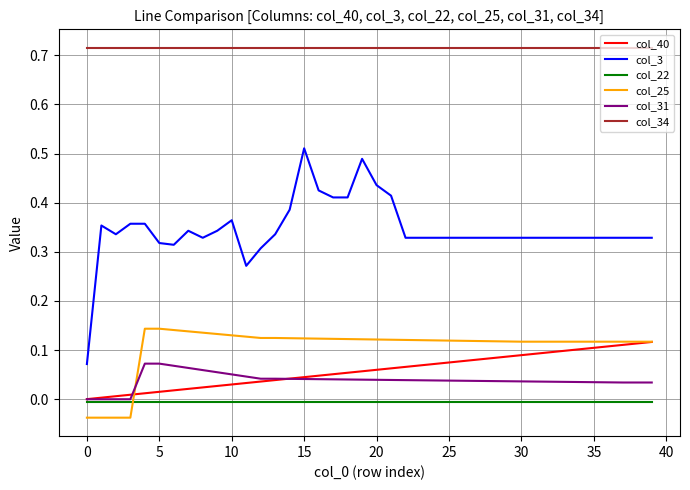

Is this an area chart (filled region under the line)?

No